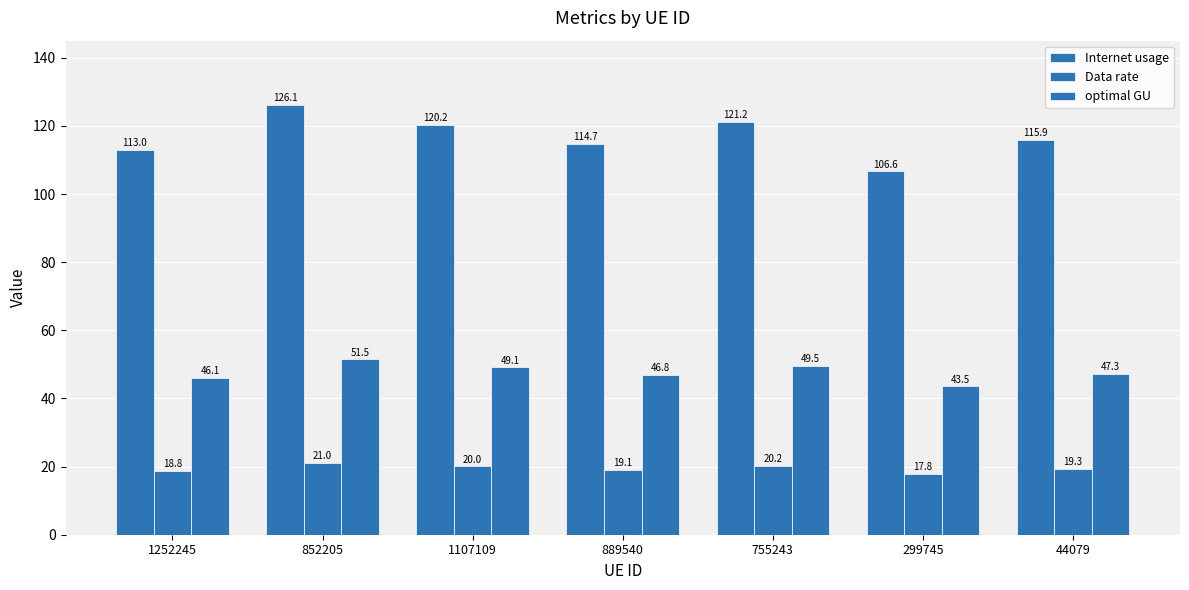

Reading left to right, list all the values displayed in this chart.

Internet usage: 1252245=113.0	852205=126.1	1107109=120.2	889540=114.7	755243=121.2	299745=106.6	44079=115.9
Data rate: 1252245=18.8	852205=21.0	1107109=20.0	889540=19.1	755243=20.2	299745=17.8	44079=19.3
optimal GU: 1252245=46.1	852205=51.5	1107109=49.1	889540=46.8	755243=49.5	299745=43.5	44079=47.3